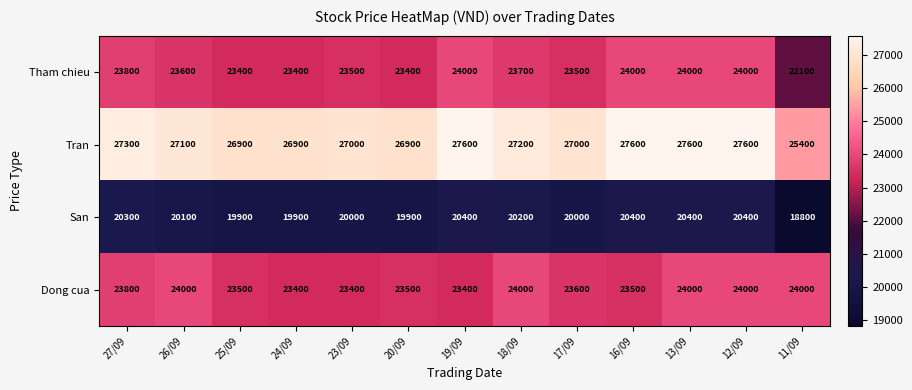

What is the total value across all series at 24/09?

93600